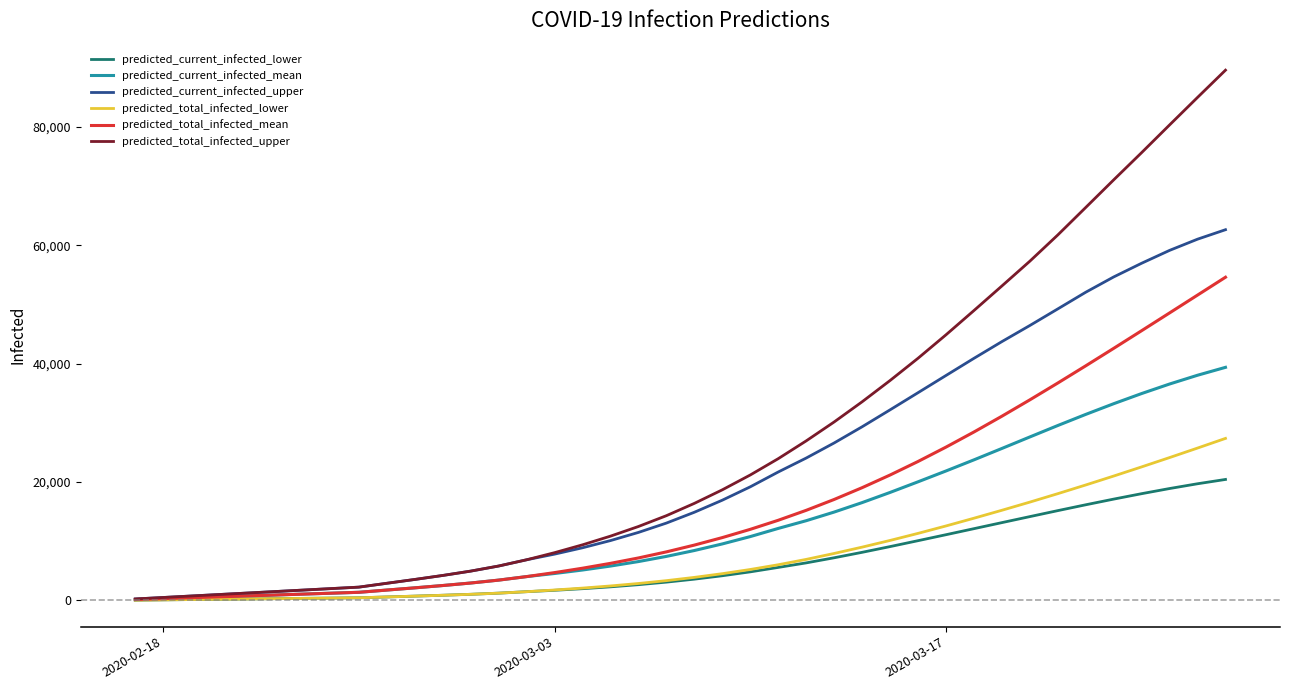

Does the chart display data point markers on the line(s)?

No